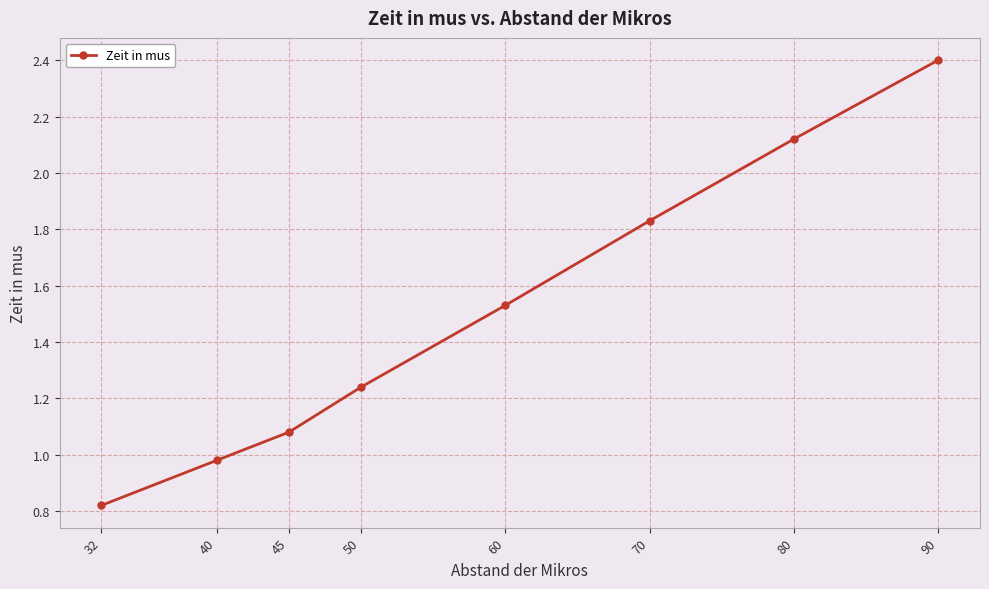

How many data points are less than 1?

2